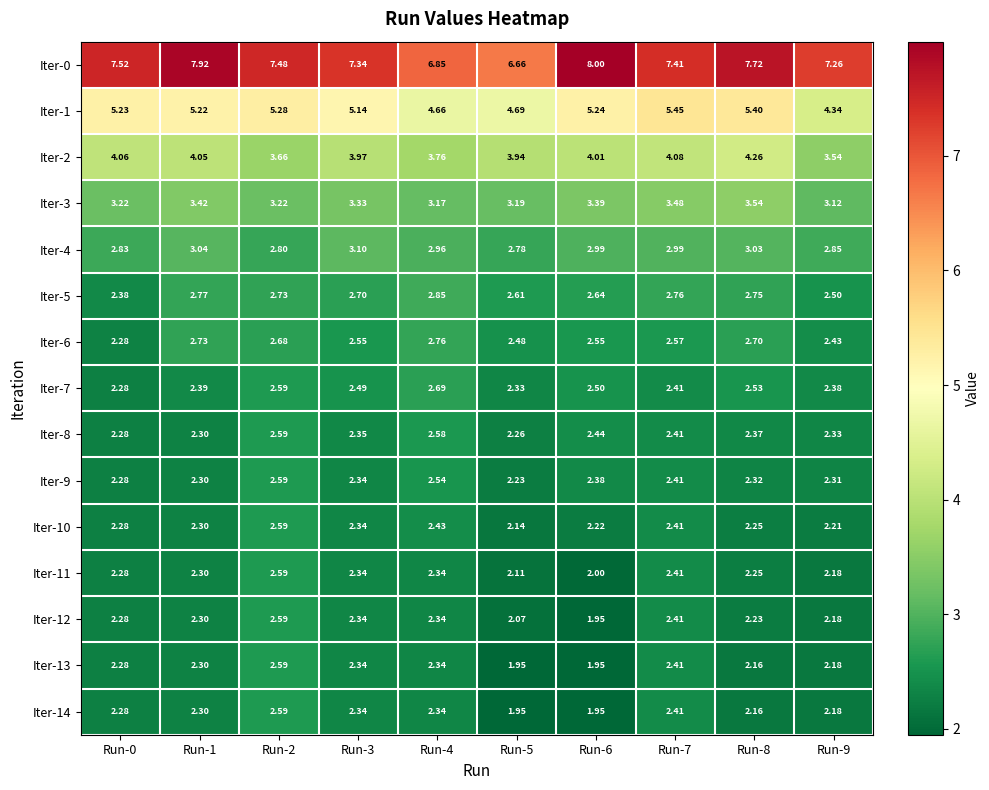

Is the value of Iter-5 at Run-6 greater than the value of Iter-14 at Run-5?

Yes